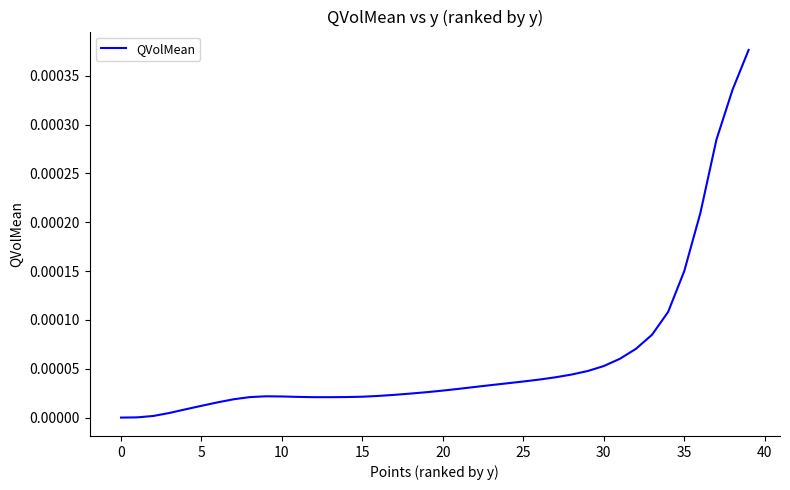

How many distinct data groups are displayed?

1